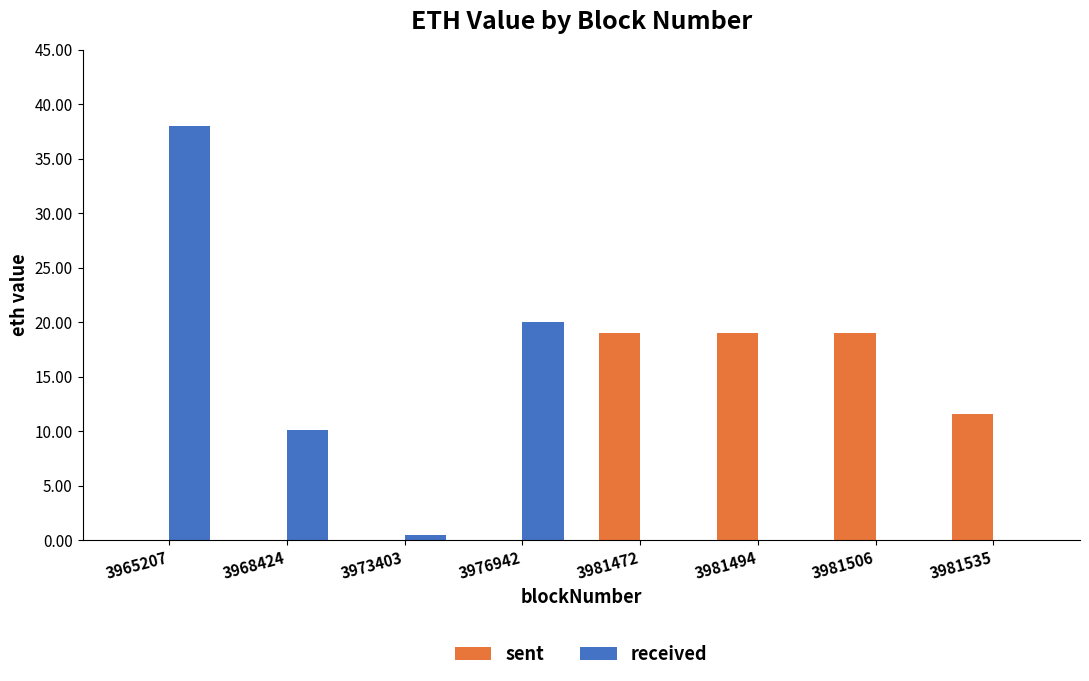

Between 3965207 and 3981506, which series saw the biggest shift?

received